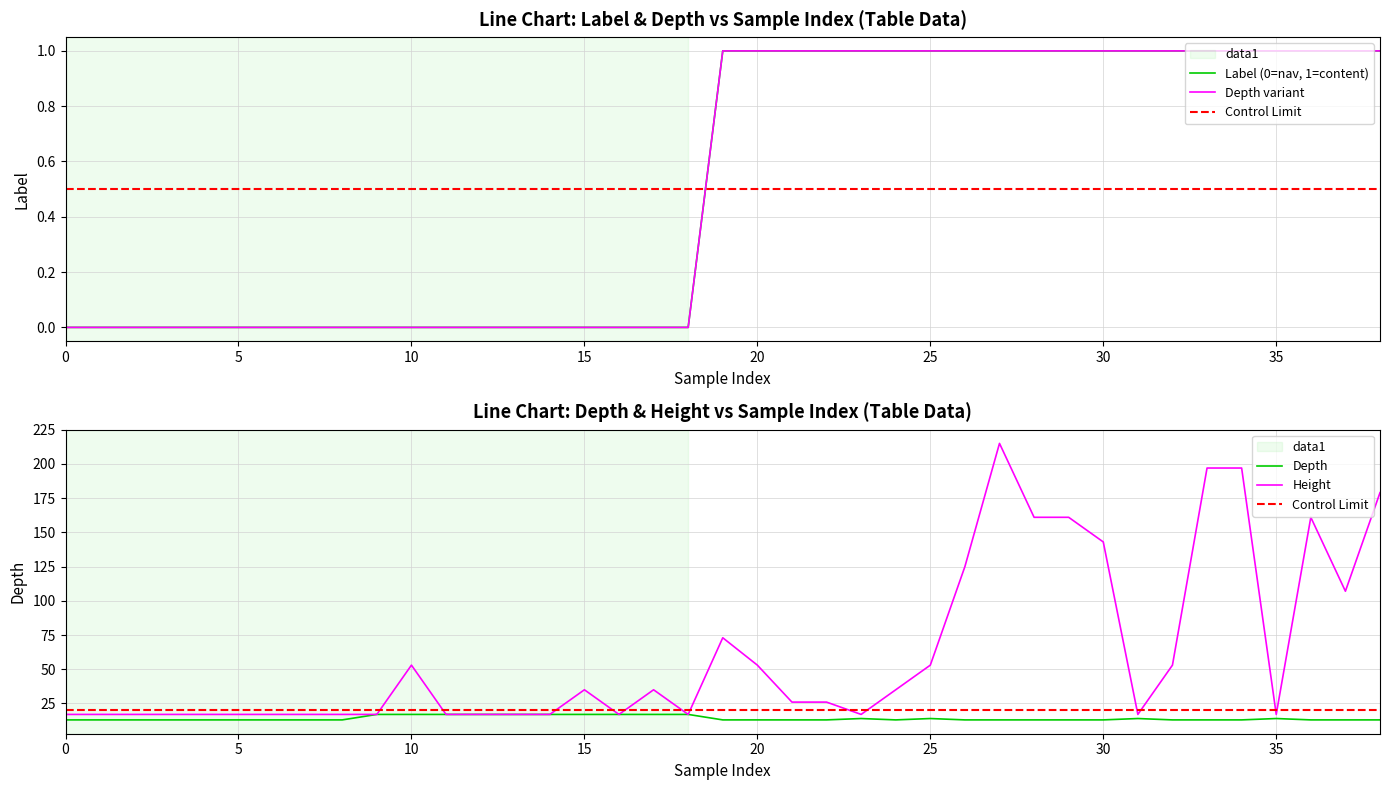

What is the label of the 35th point from the left?

34